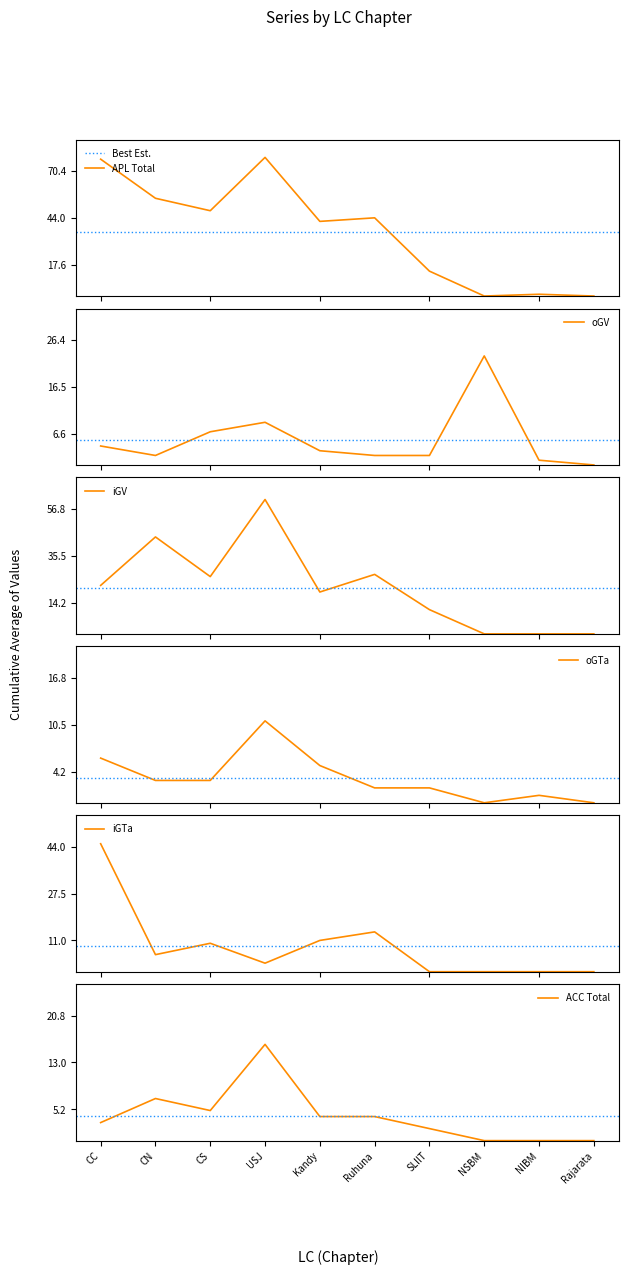

Is this an area chart (filled region under the line)?

No